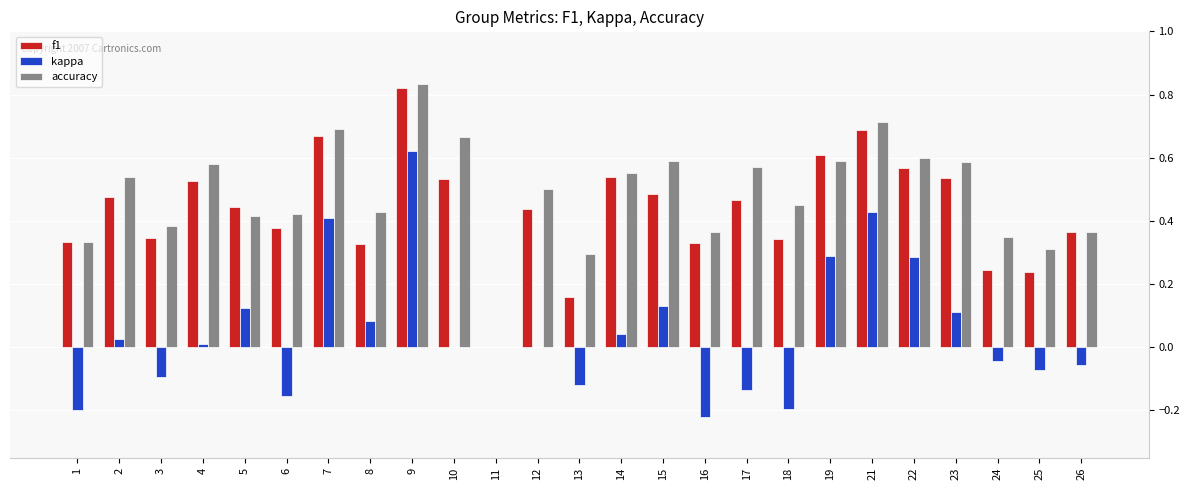

What are all the series names shown in the legend?

f1, kappa, accuracy